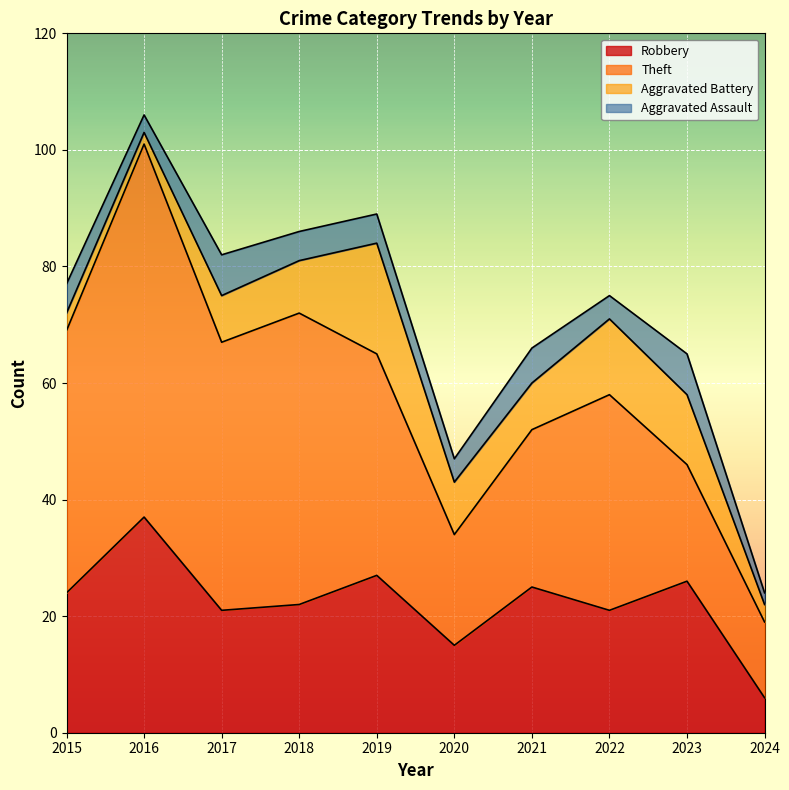

Rank the series at 2020 from highest to lowest value.

Theft, Robbery, Aggravated Battery, Aggravated Assault